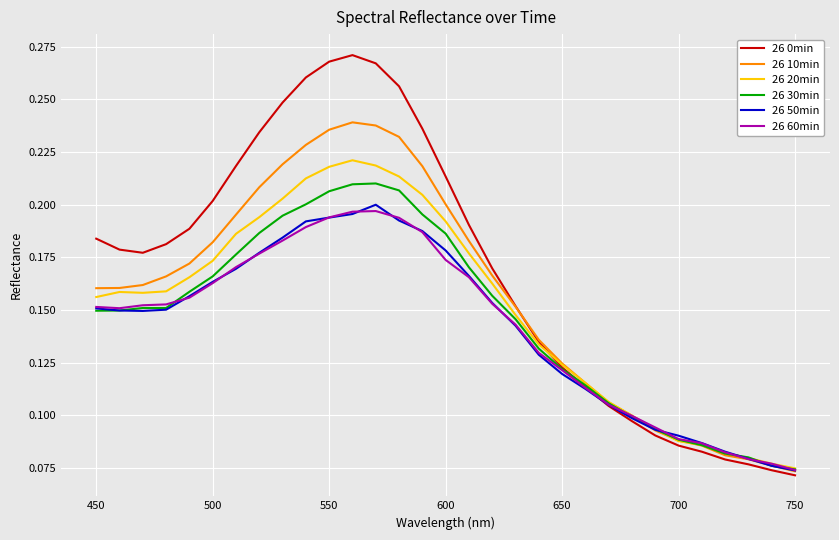

Which series has the largest range (max minus min)?

26 0min